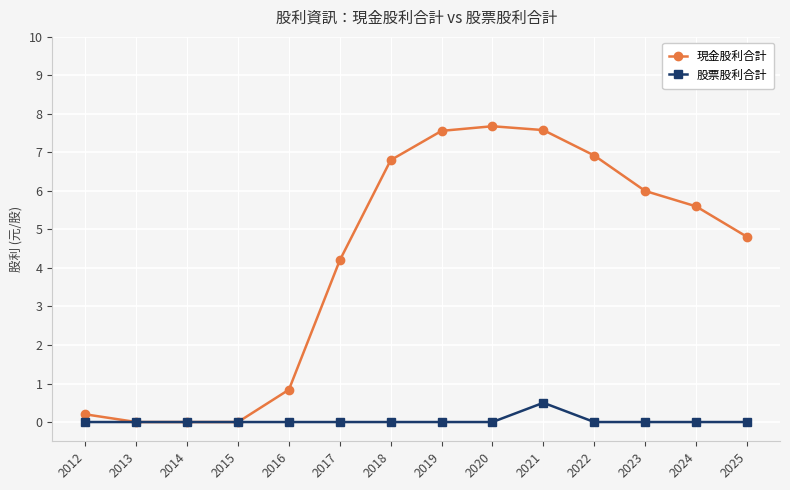

At which label does 現金股利合計 first exceed 5?

2018